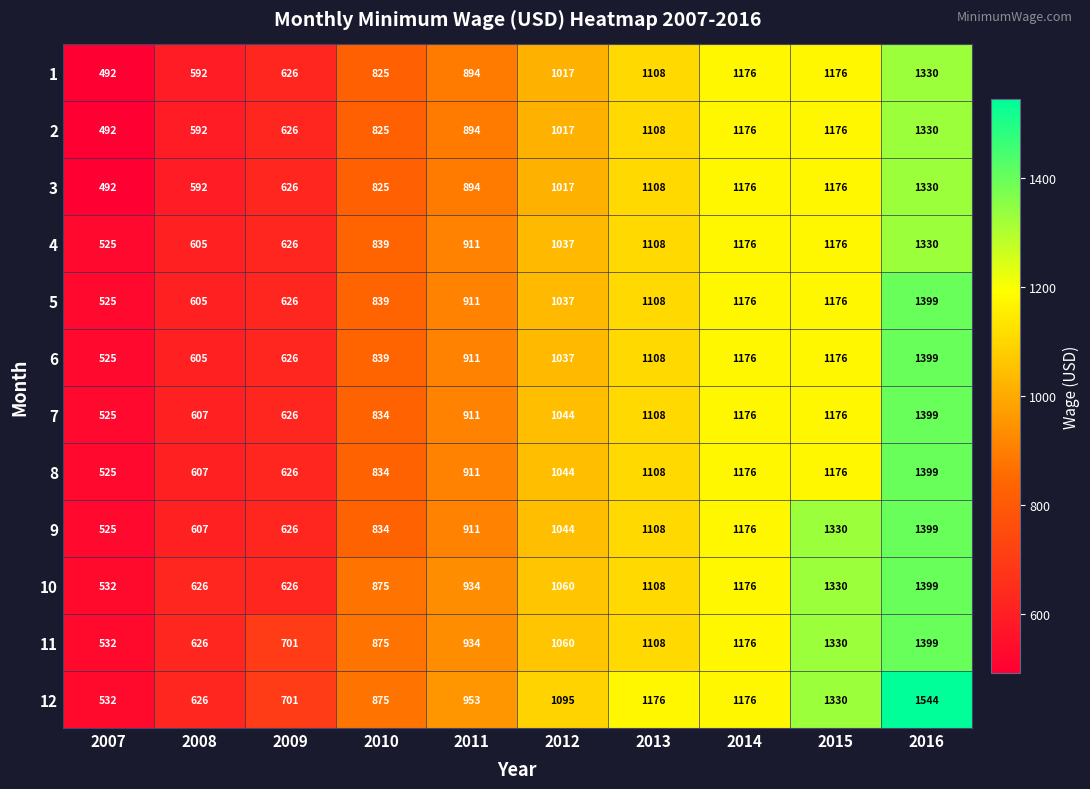

What is the total value across all series at 2012?

12509